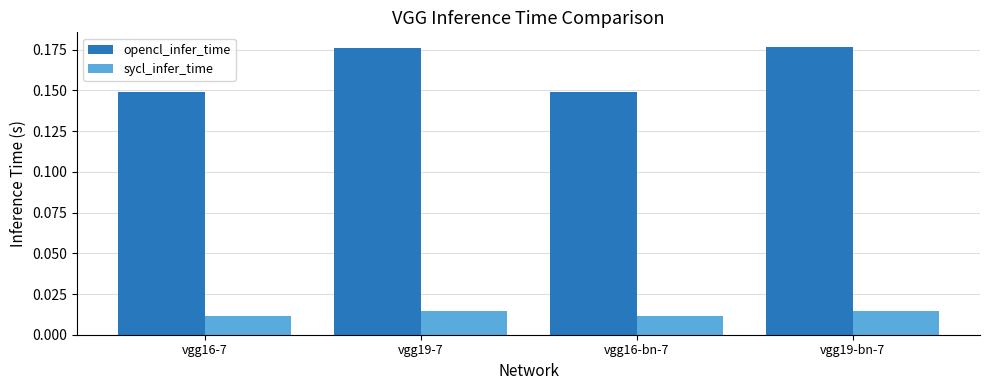

The value of opencl_infer_time at vgg19-bn-7 is 0.1. True or false?

False